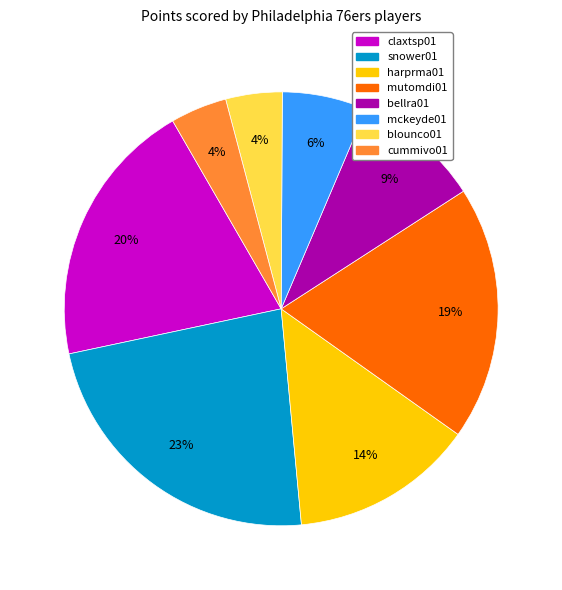

What percentage is the cummivo01 slice, to the nearest percent?

4%